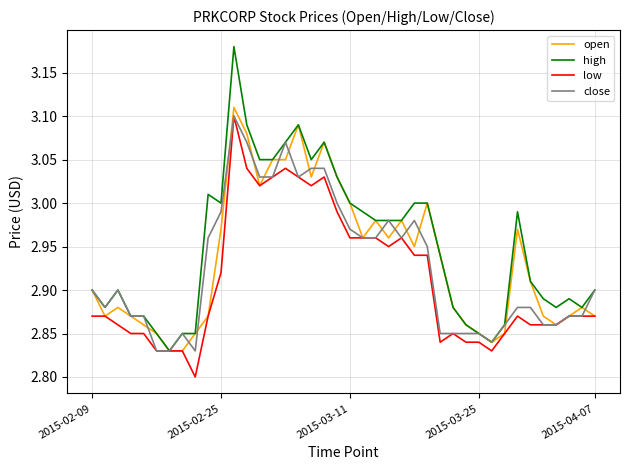

Which series has the widest spread of values?

high